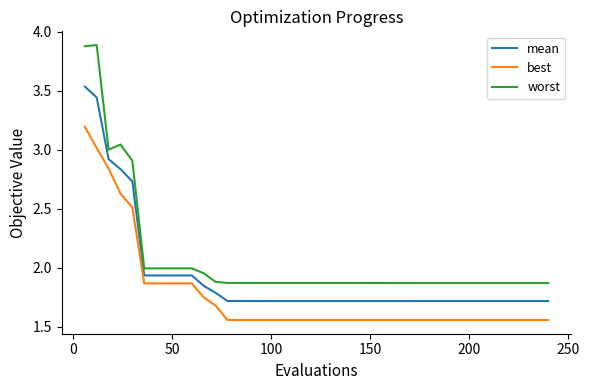

Rank the series by their average value, from lowest to highest.

best, mean, worst